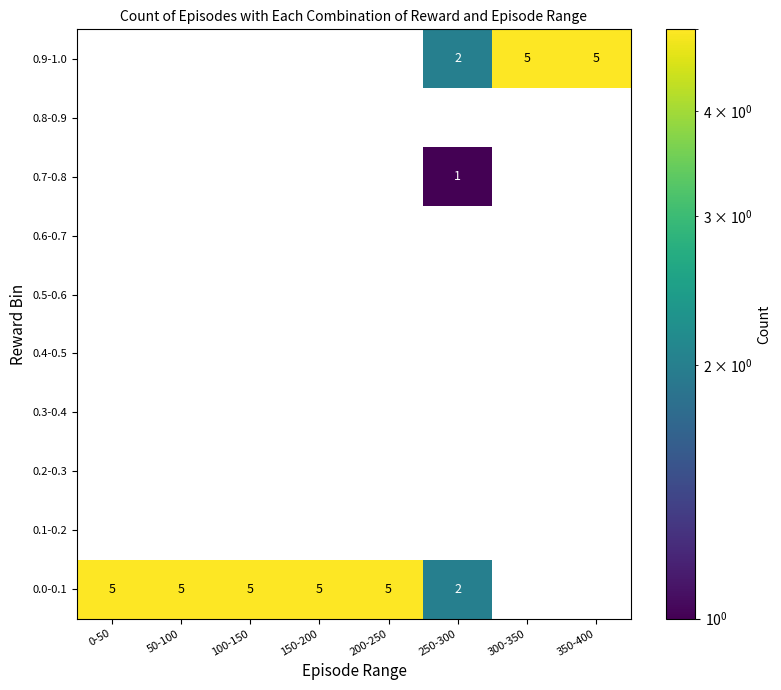

What is the difference between the highest and lowest values at 200-250?

5